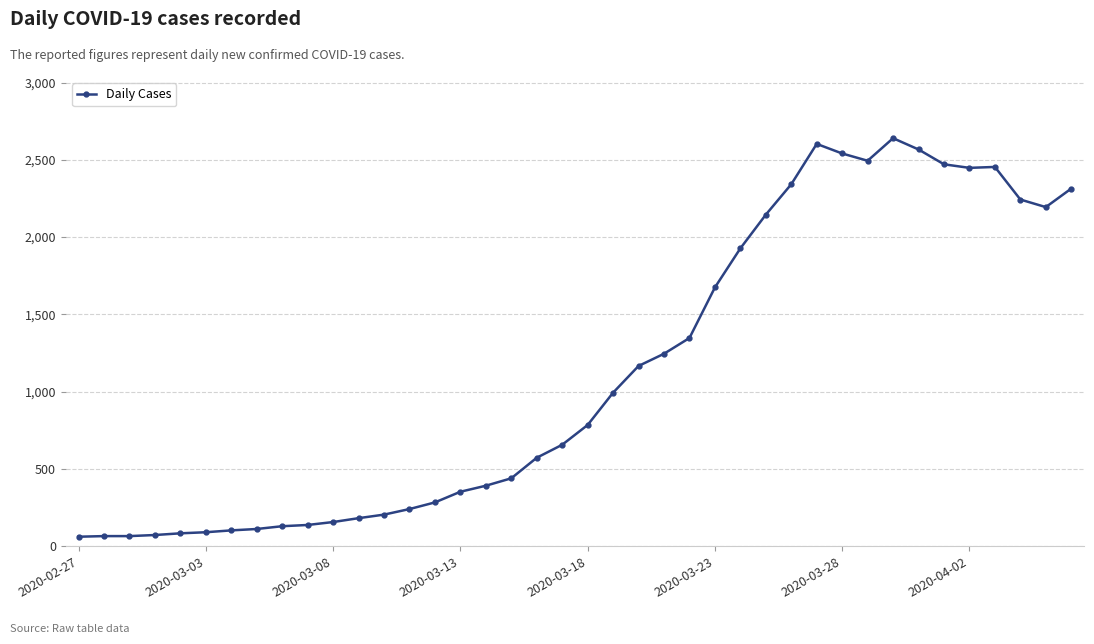

What is the minimum value shown in the chart?

61